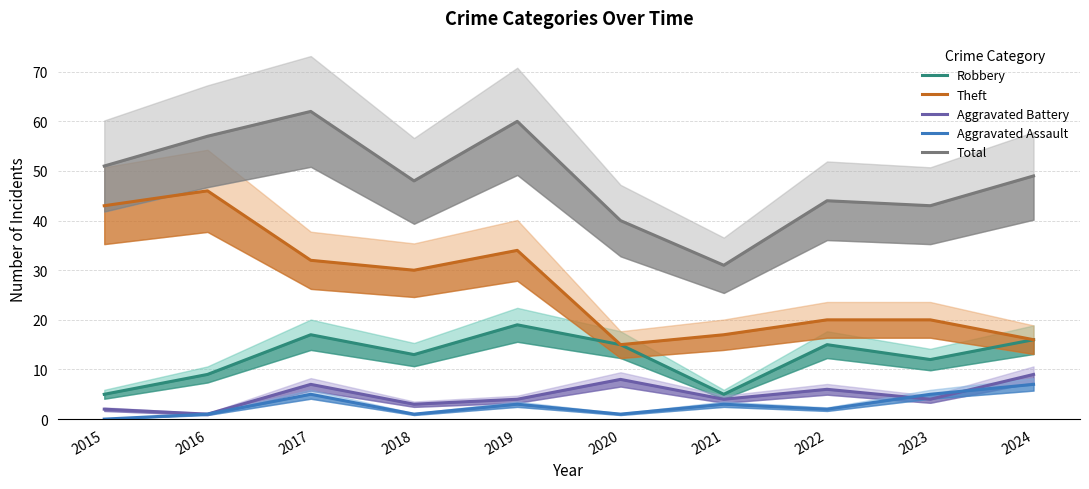

True or false: Aggravated Assault and Aggravated Battery cross at least once.

True